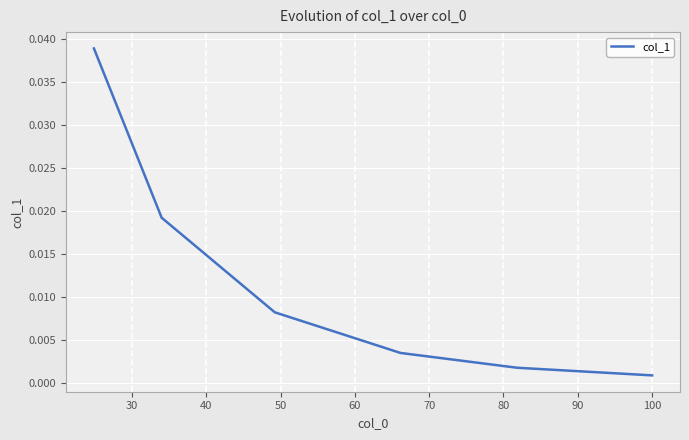

How many lines are shown in the chart?

1